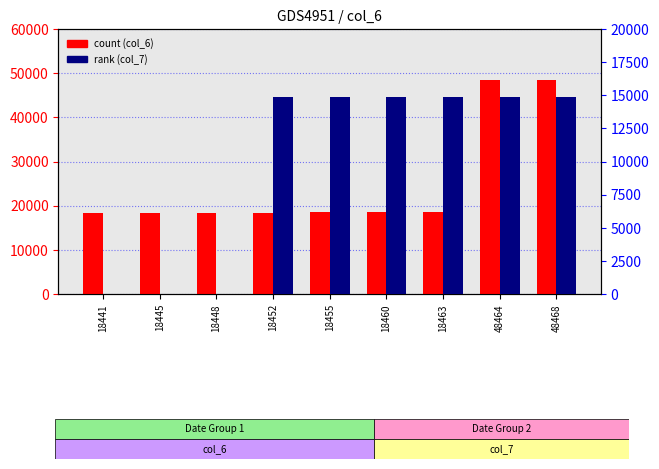

How many bars are there in total?

18